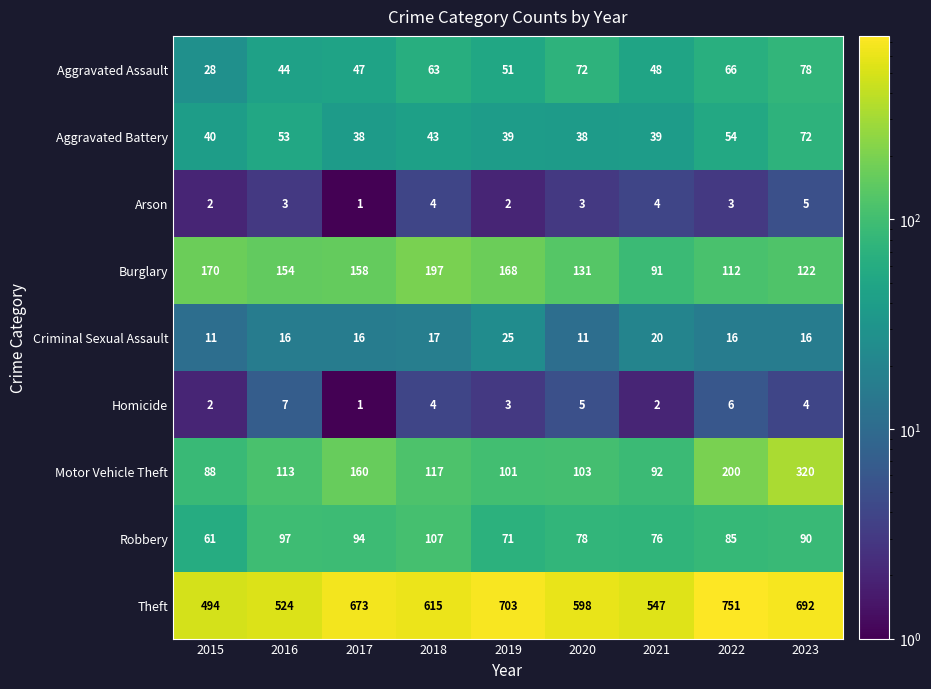

How many data points does each series have?

9